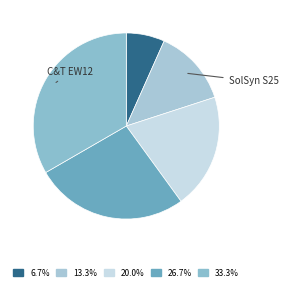

Which category has the biggest portion of the pie?

C&T EW12